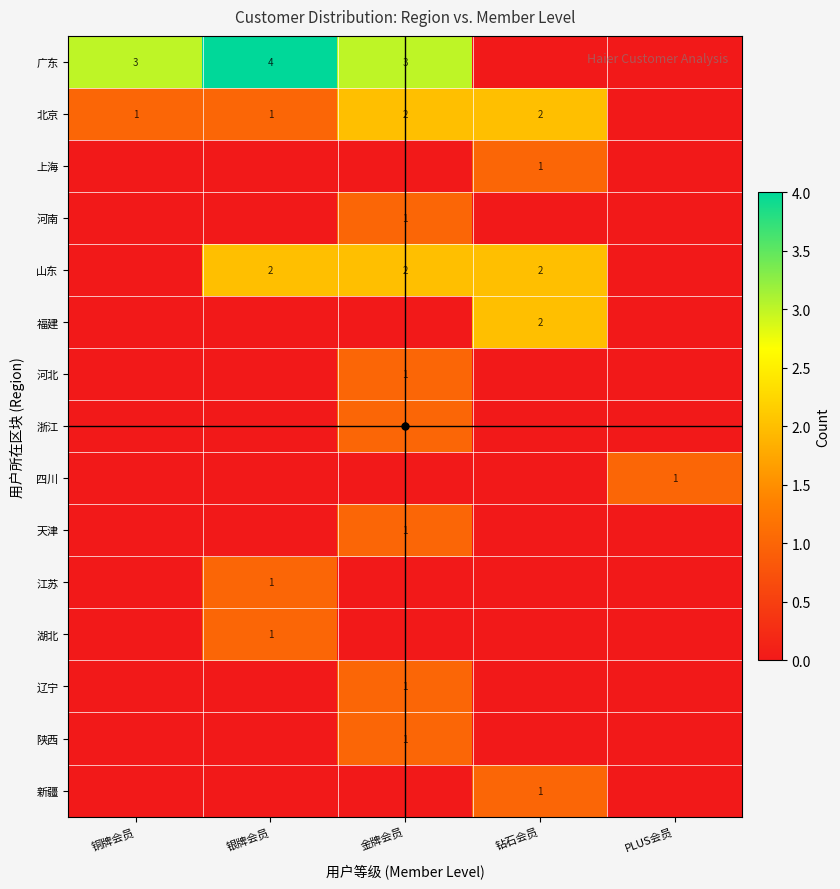

Is it true that 北京 equals 4 at 钻石会员?

False